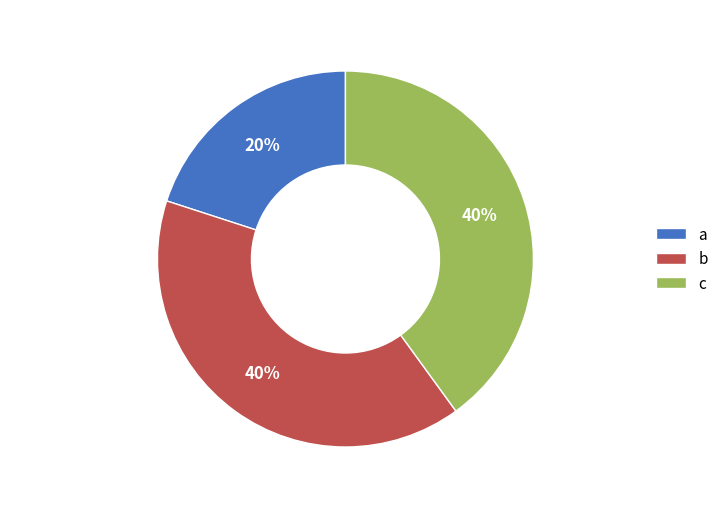

Between b and a, which is larger?

b